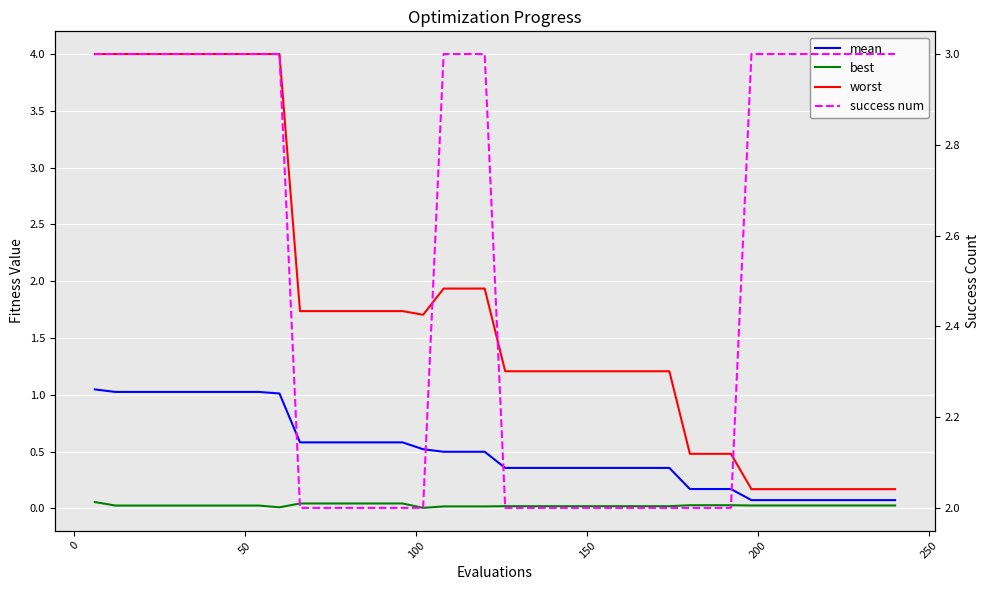

True or false: best and worst intersect in this chart.

False